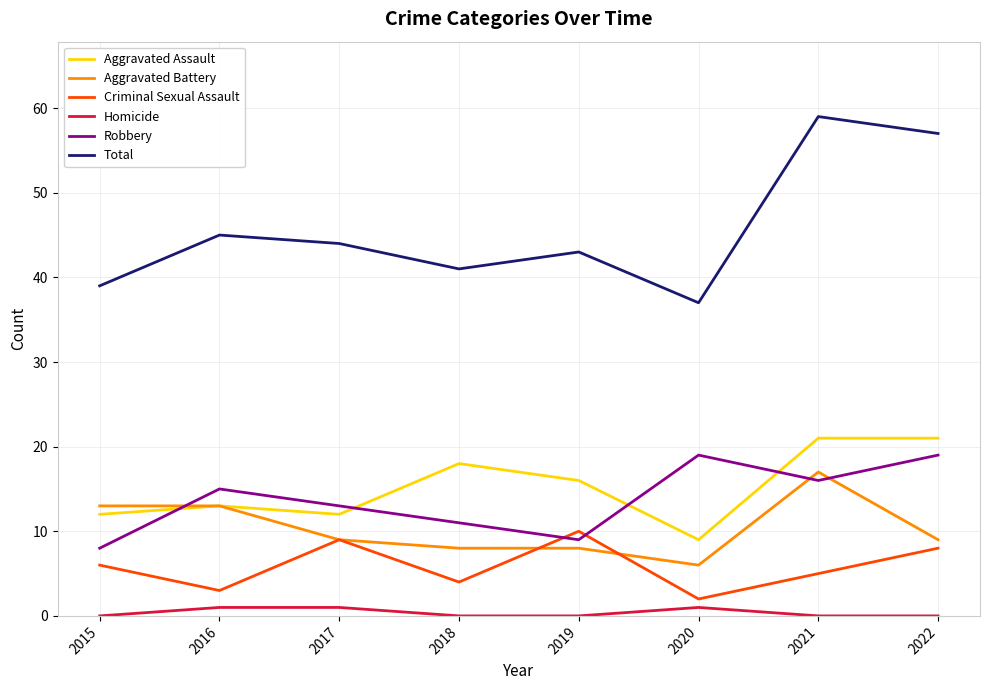

The value of Total at 2018 is 8. True or false?

False